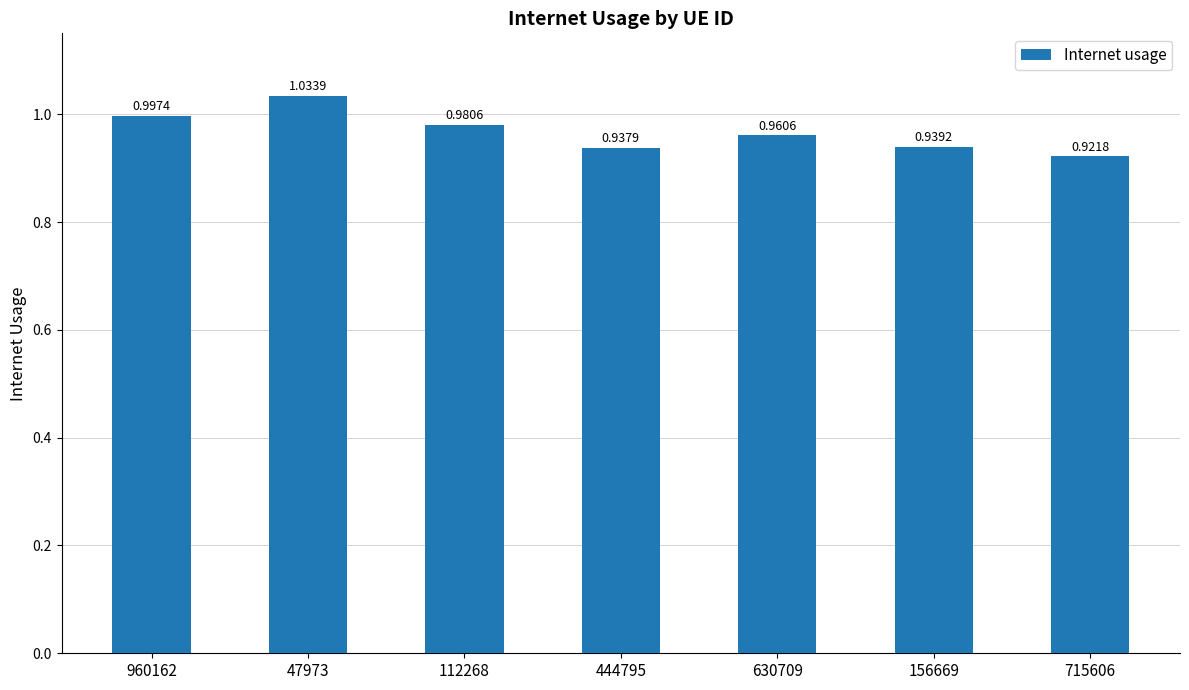

How many bars are there in total?

7